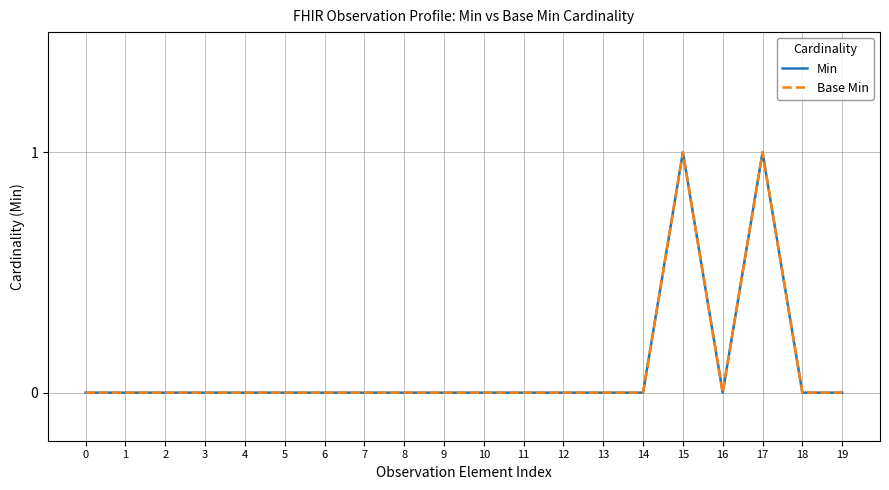

True or false: Base Min and Min cross at least once.

False